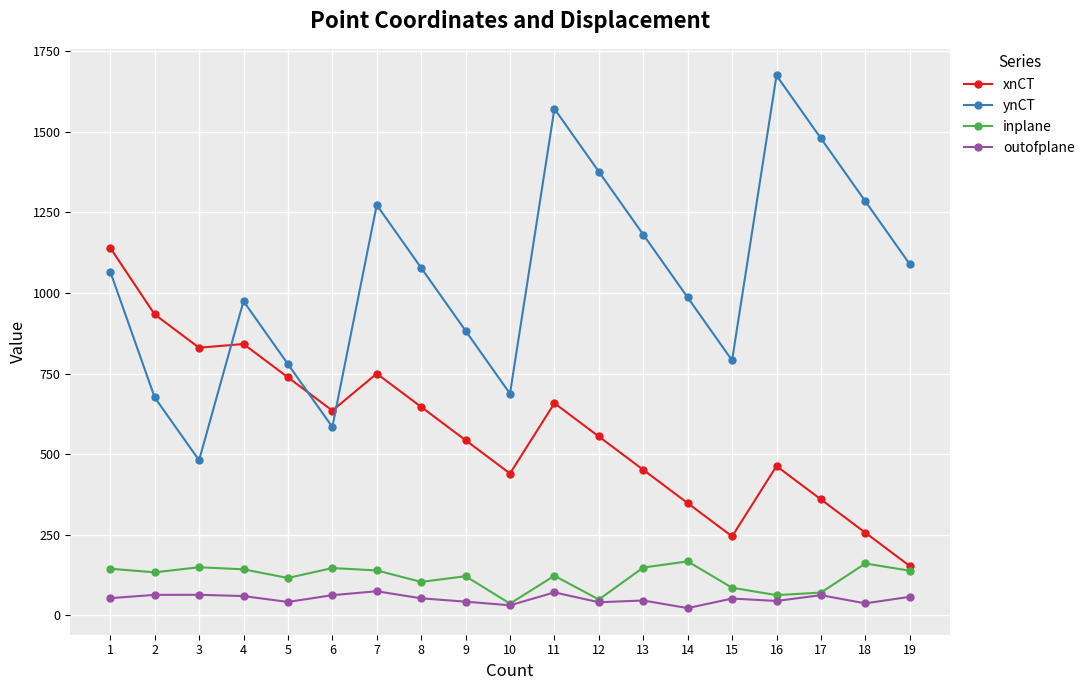

At which category does ynCT reach its first local peak?

4